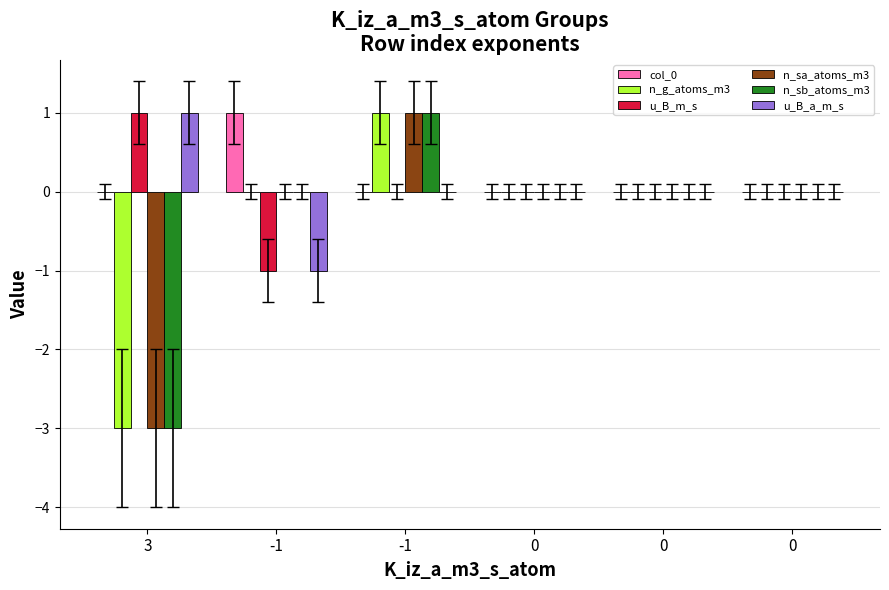

At how many categories does at least one series exceed -1?

6